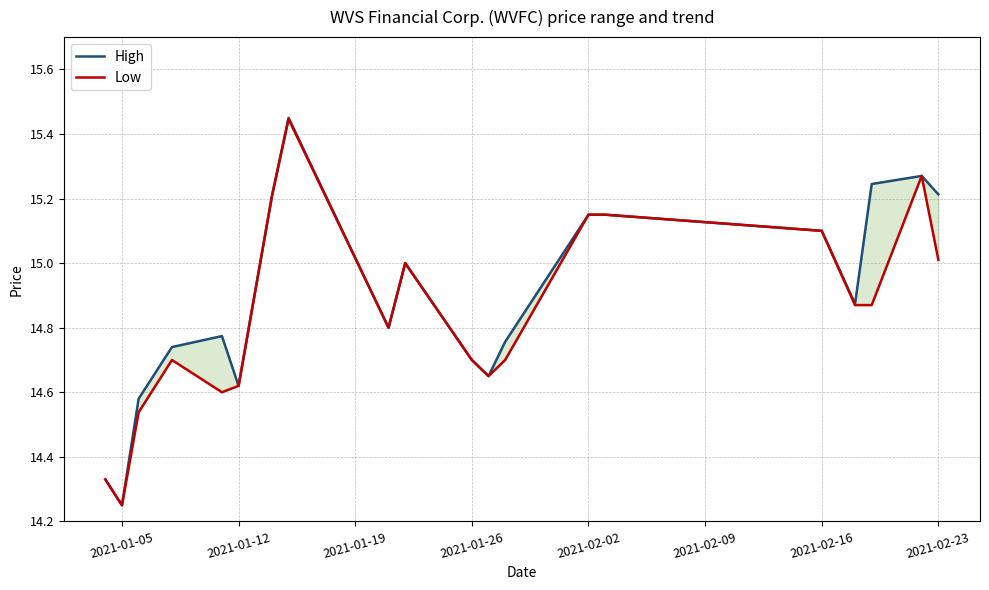

Rank the series at 2021-02-16 from highest to lowest value.

High, Low